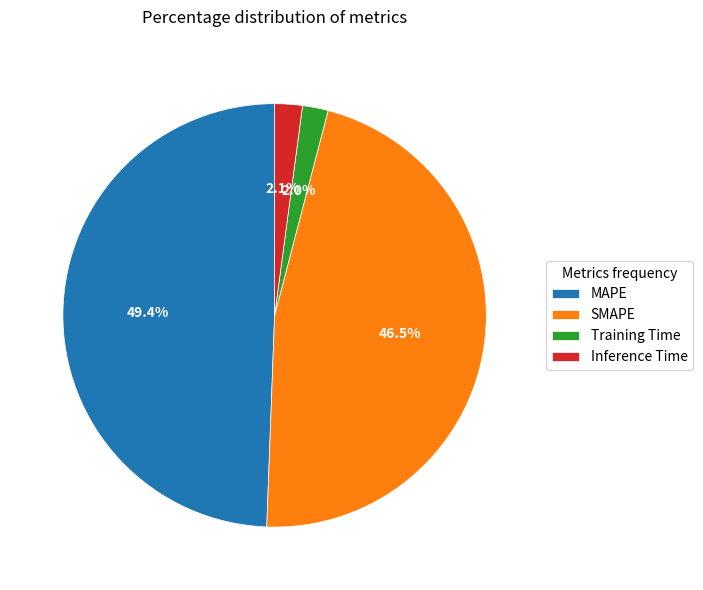

Count the number of slices in the pie.

4